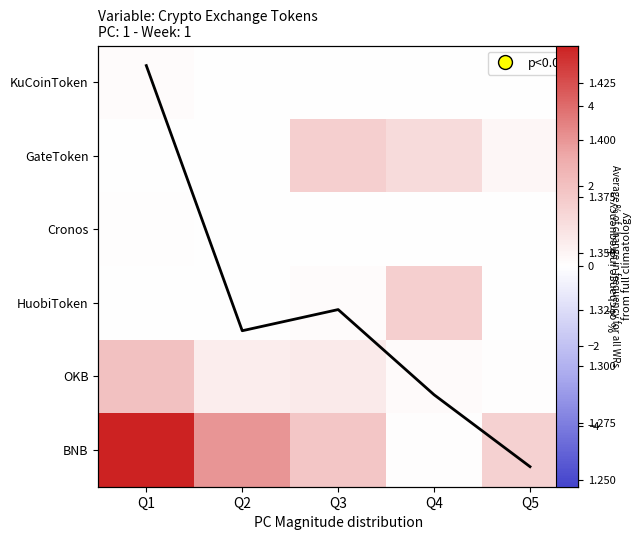

What value does the avg series have at Q4?

1.3